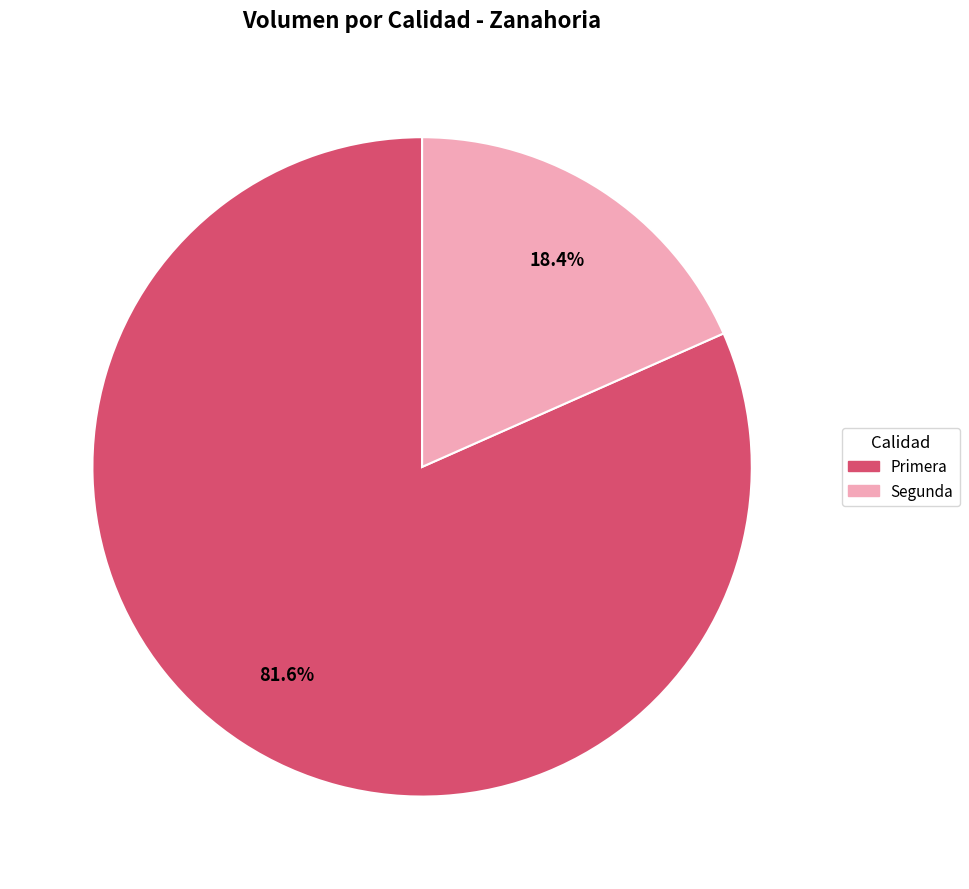

Is the sum of Segunda and Primera greater than half?

Yes